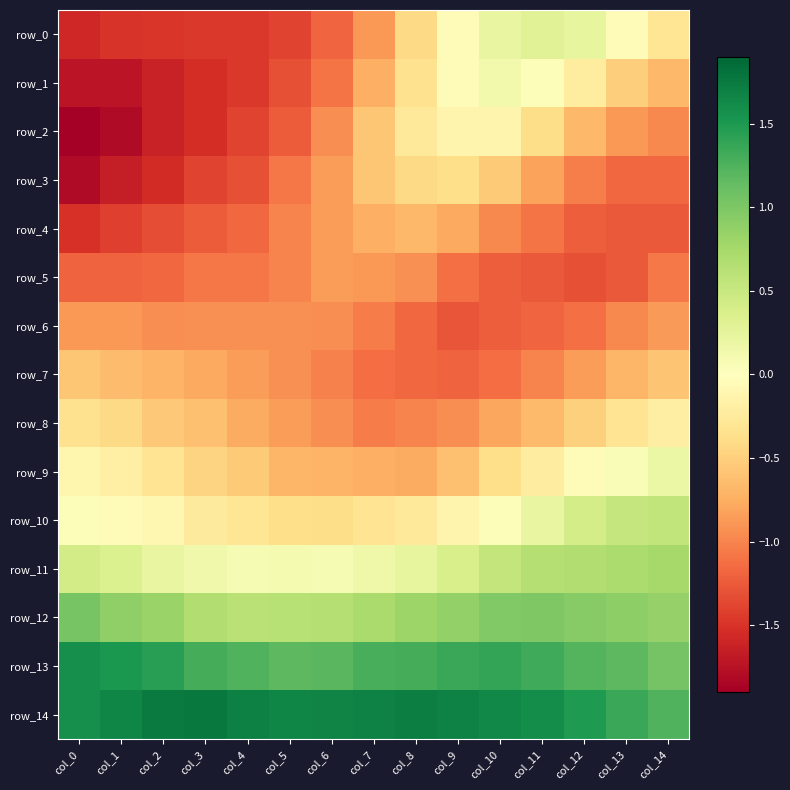

The row_3 series shows -1.3 at col_6. True or false?

False